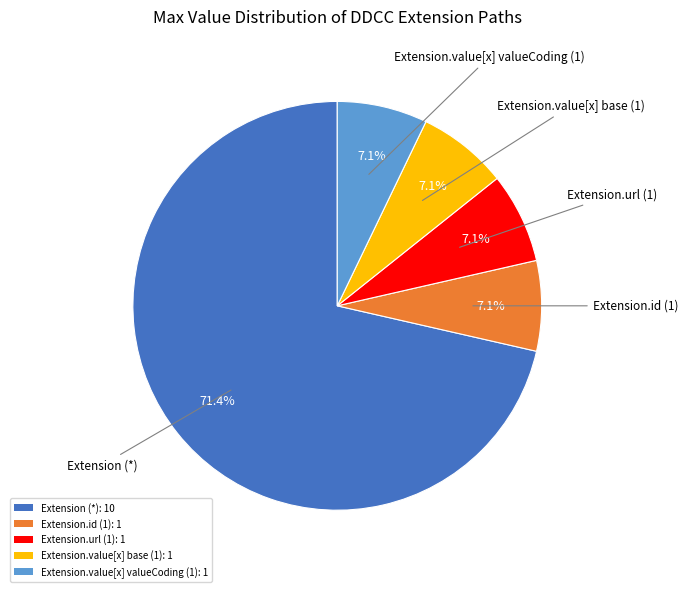

Which slice is the largest?

Extension (*): 10